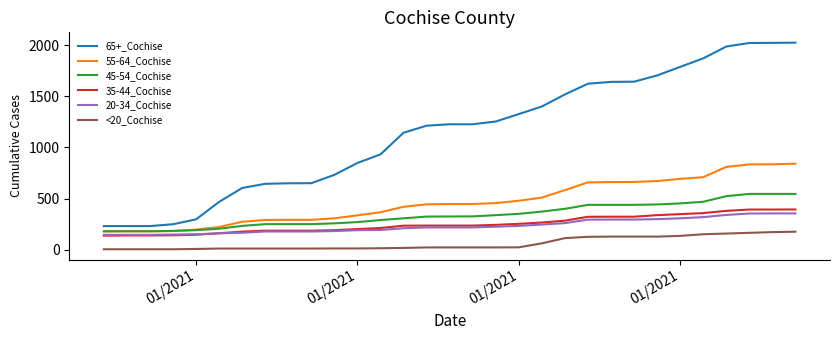

What is the minimum value shown in the chart?

3